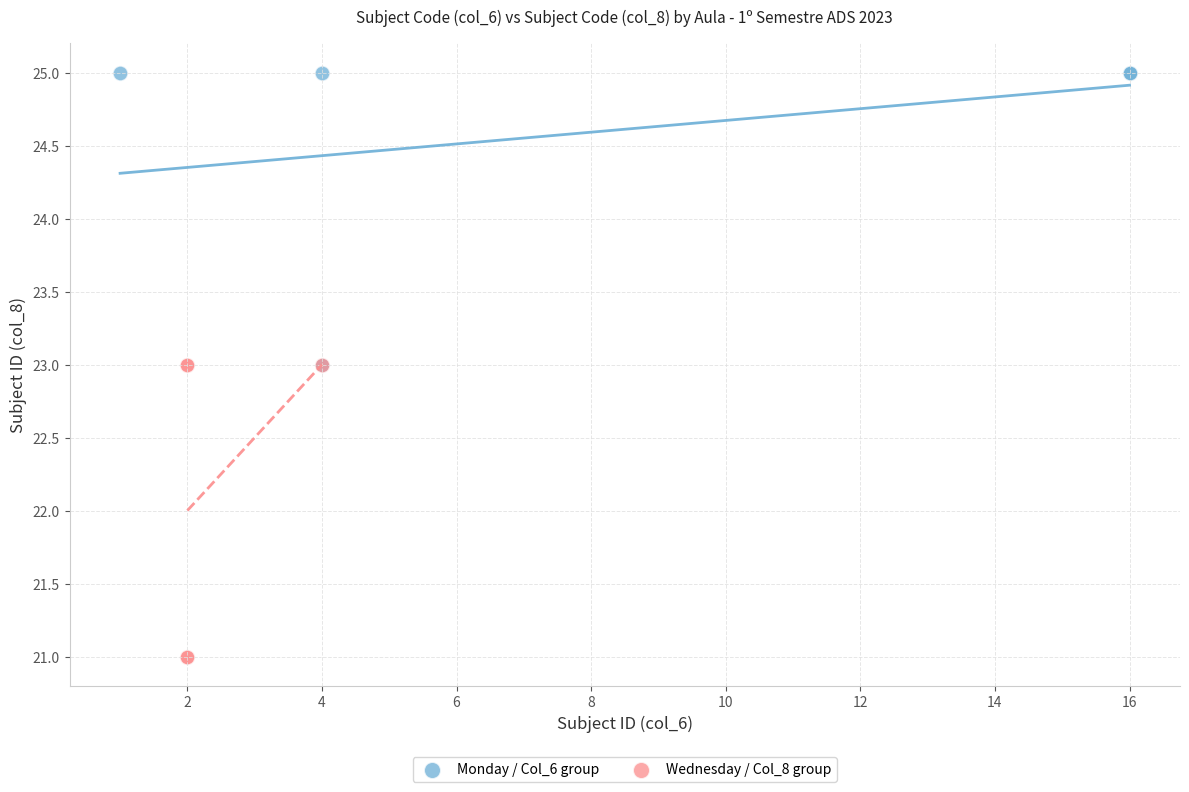

Which series contains the lowest Y value?

Wednesday / Col_8 group